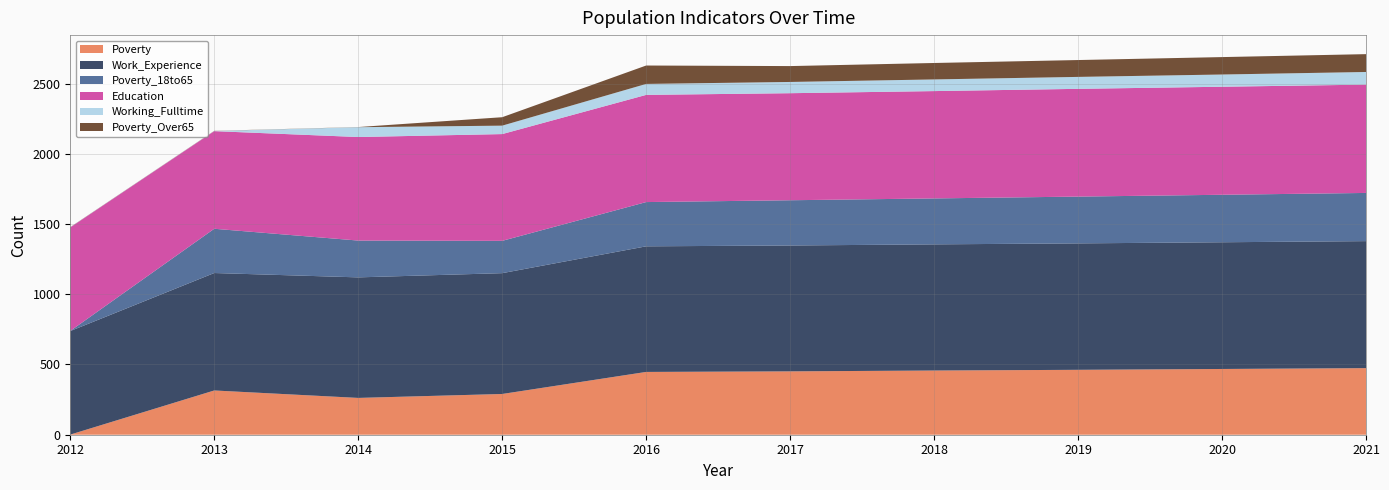

Reading left to right, list all the values displayed in this chart.

Poverty: 2012=1	2013=315	2014=262	2015=290	2016=447	2017=451	2018=457	2019=462	2020=468	2021=474
Work_Experience: 2012=737	2013=836	2014=858	2015=860	2016=894	2017=896	2018=898	2019=900	2020=902	2021=904
Poverty_18to65: 2012=1	2013=315	2014=262	2015=230	2016=315	2017=322	2018=327	2019=333	2020=338	2021=343
Education: 2012=737	2013=695	2014=737	2015=760	2016=763	2017=762	2018=764	2019=767	2020=769	2021=771
Working_Fulltime: 2012=1	2013=1	2014=70	2015=60	2016=78	2017=80	2018=83	2019=85	2020=87	2021=90
Poverty_Over65: 2012=1	2013=1	2014=1	2015=60	2016=131	2017=113	2018=117	2019=120	2020=124	2021=127